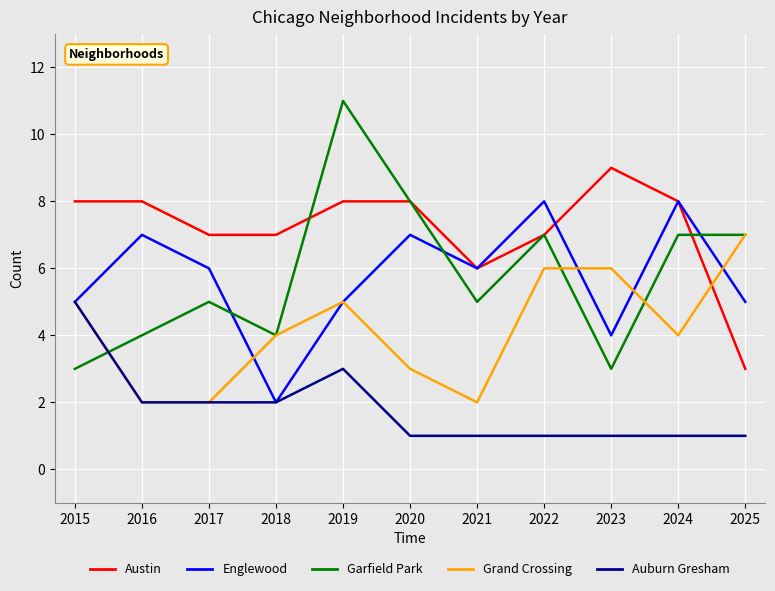

What is the average value of the Englewood series?

6